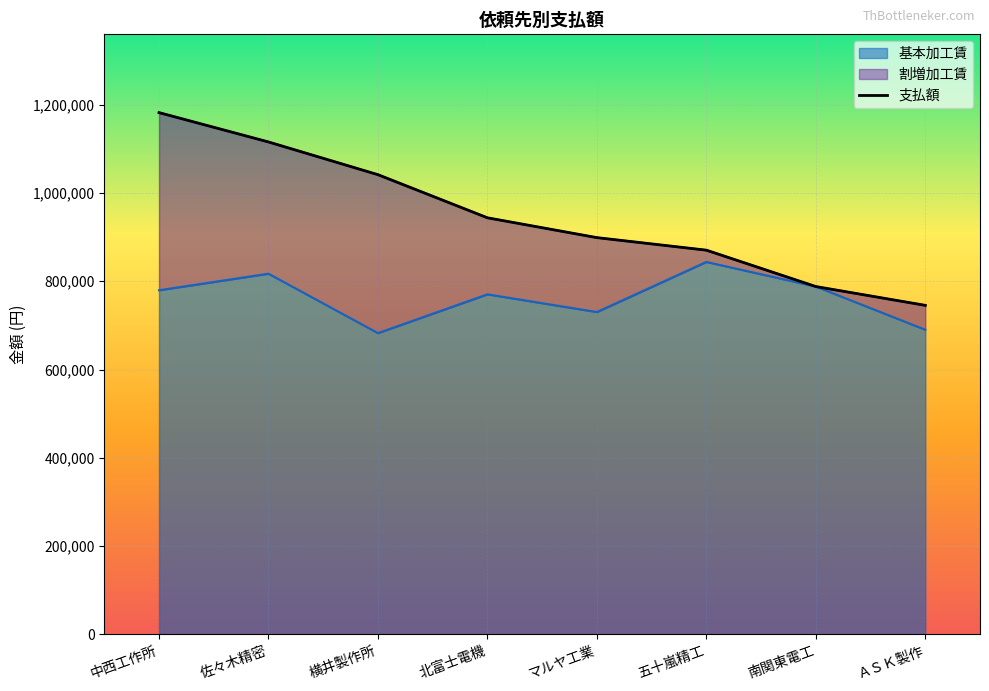

How many lines are shown in the chart?

2